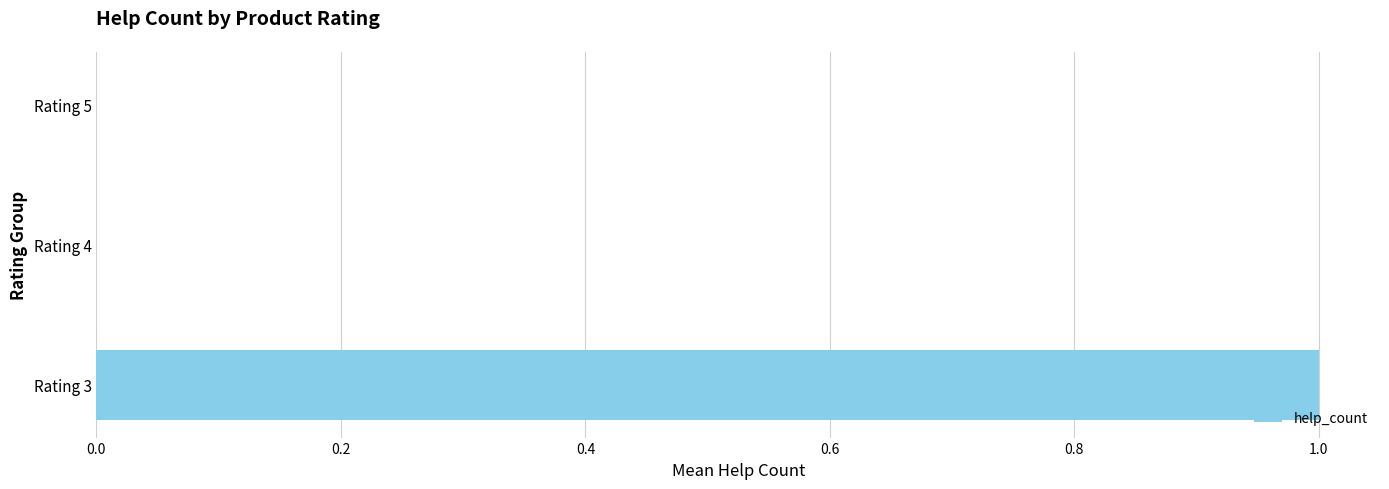

The value at Rating 5 is -1. True or false?

False